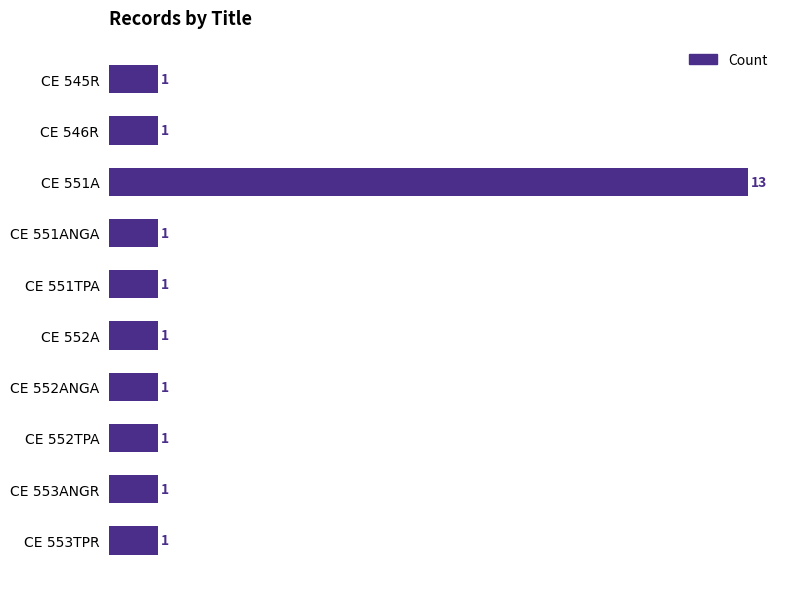

The chart shows a value of 1 at CE 552ANGA. True or false?

True